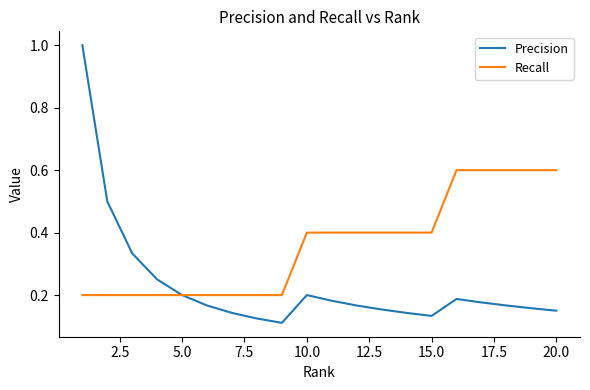

Which series has the largest range (max minus min)?

Precision